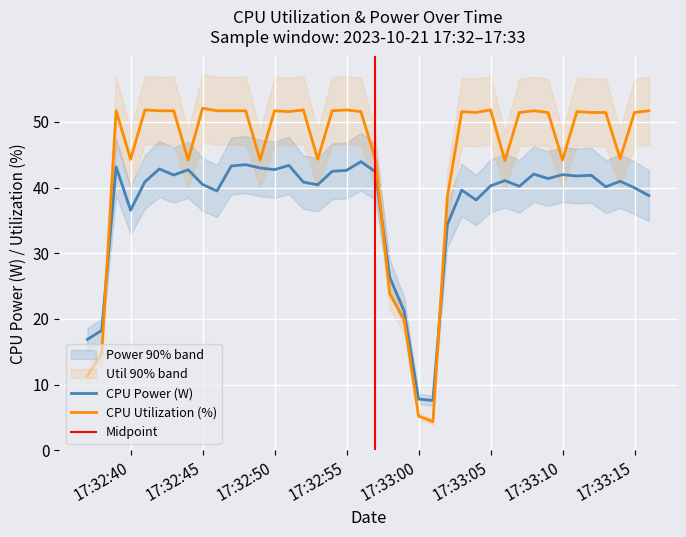

What is the label of the 21st point from the right?

2023-10-21 17:32:56